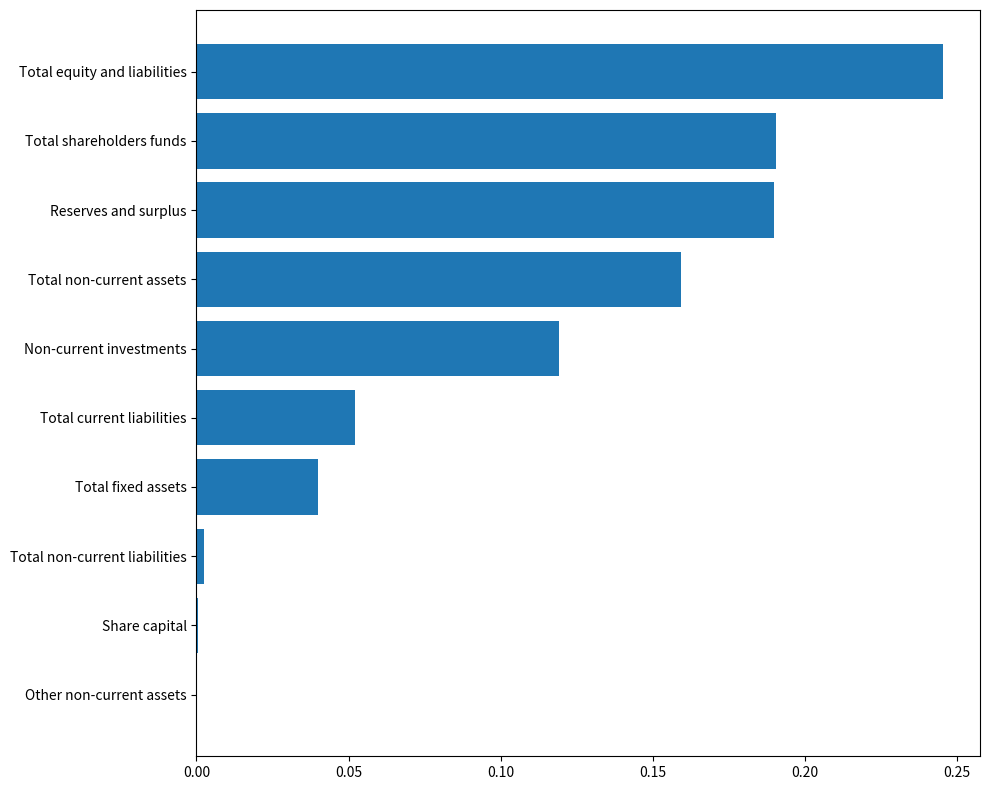

At which category does the chart reach its peak across all series?

Total equity and liabilities